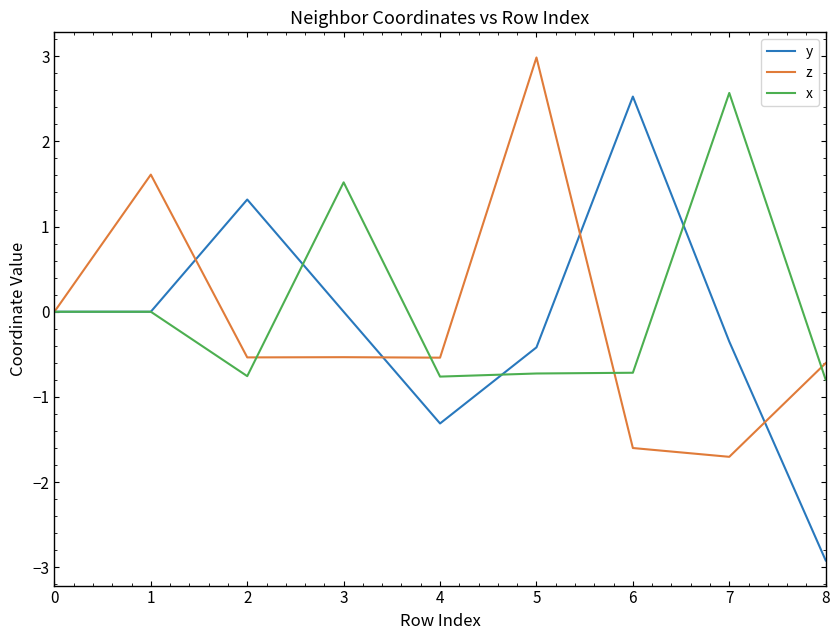

Is the value of x at 1 greater than the value of y at 5?

Yes